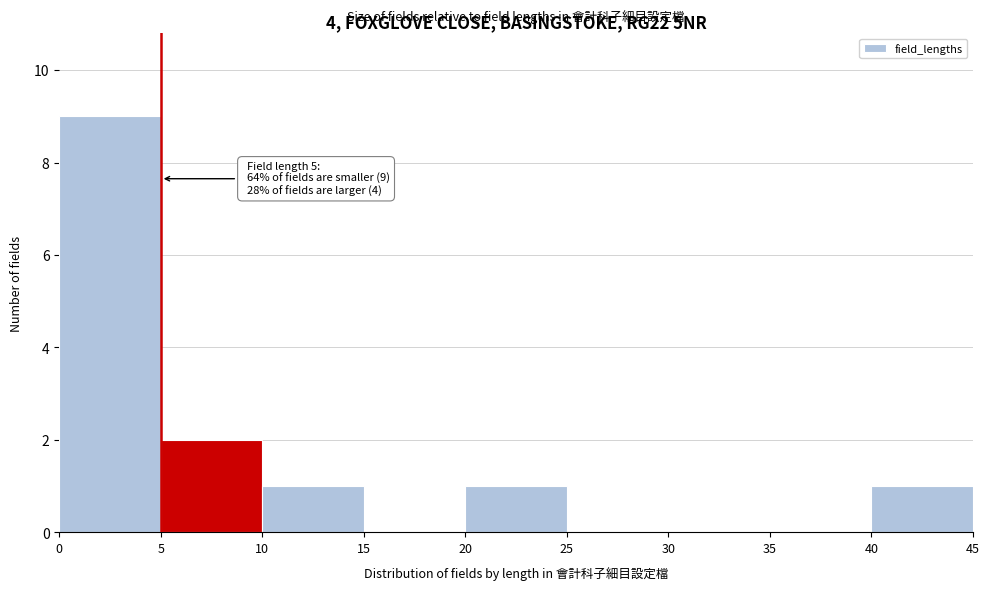

Over which range of the x-axis is the bar tallest?

0 to 5